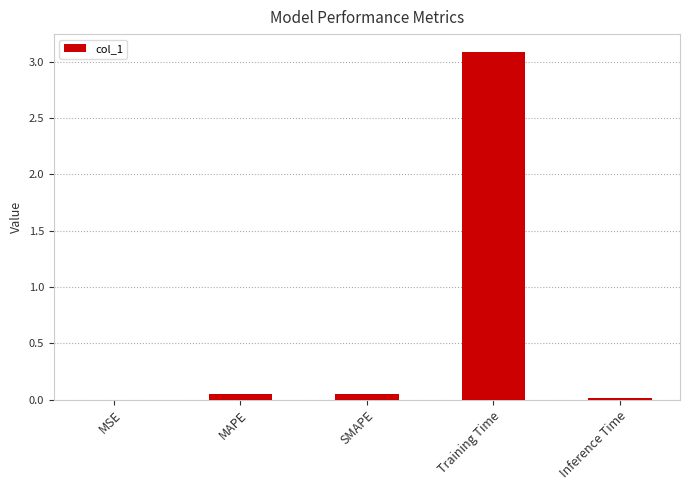

The chart shows a value of 0.0 at SMAPE. True or false?

True